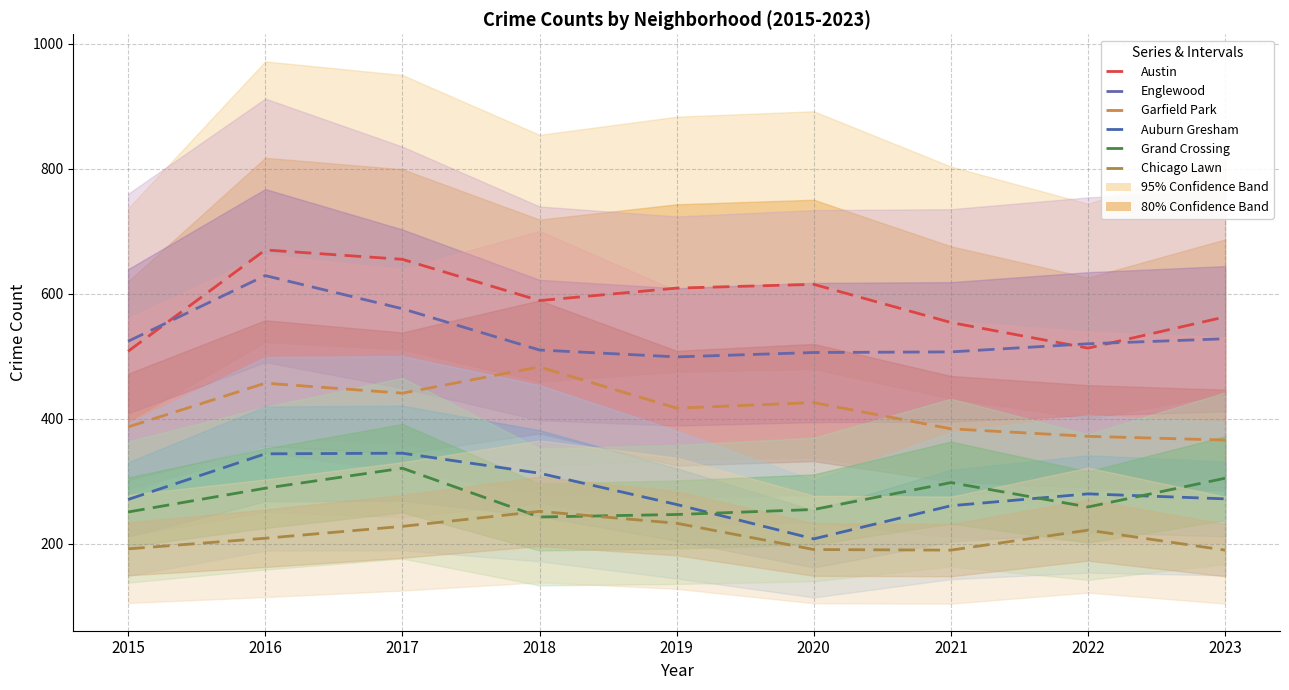

Where is the first local maximum for Chicago Lawn?

2018